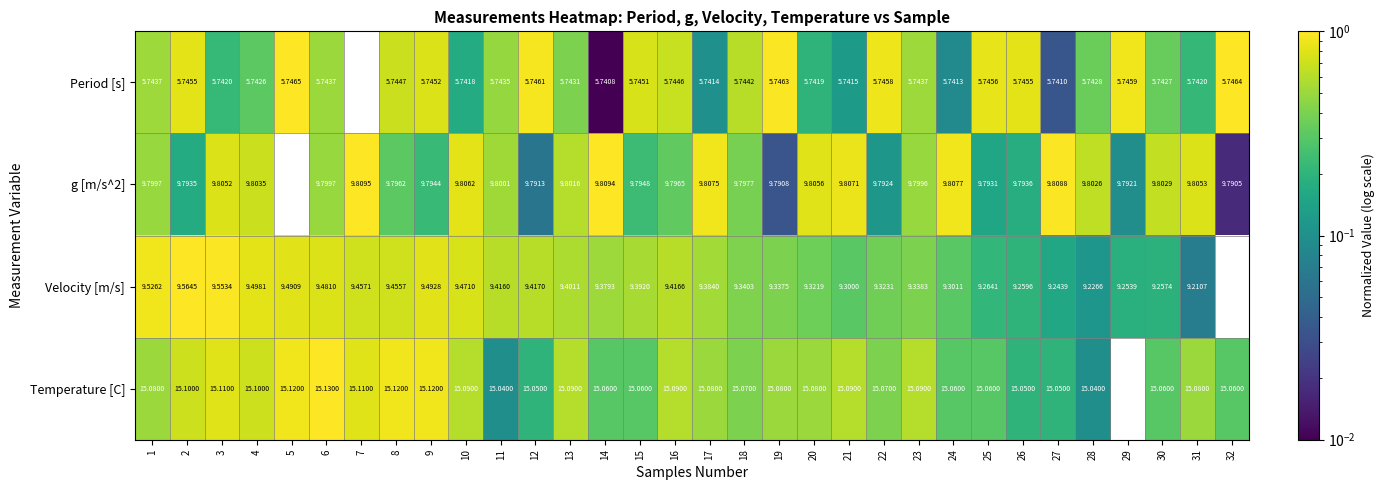

What is the total value across all series at 23?

40.0